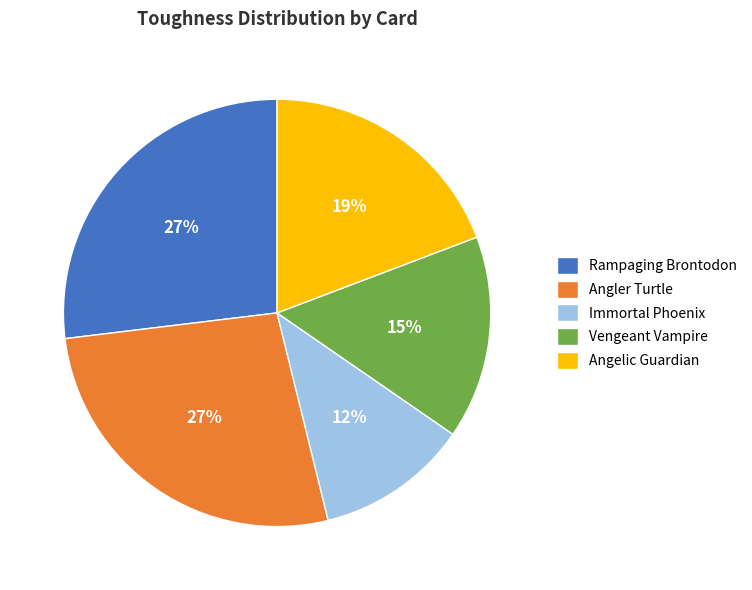

What percentage is the Vengeant Vampire slice, to the nearest percent?

15%